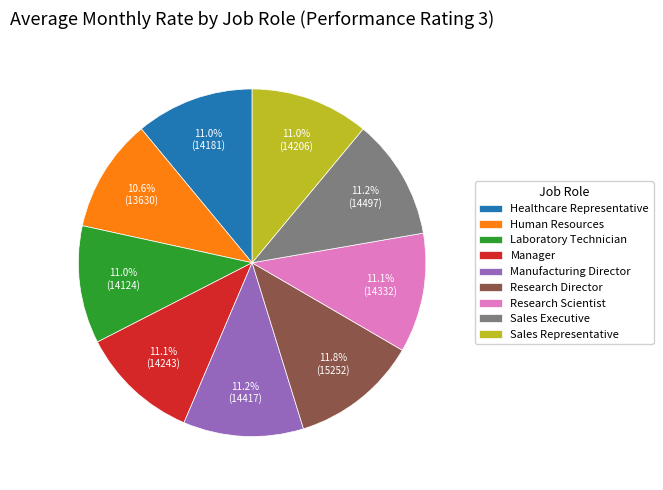

True or false: Human Resources accounts for 11% of the total.

True